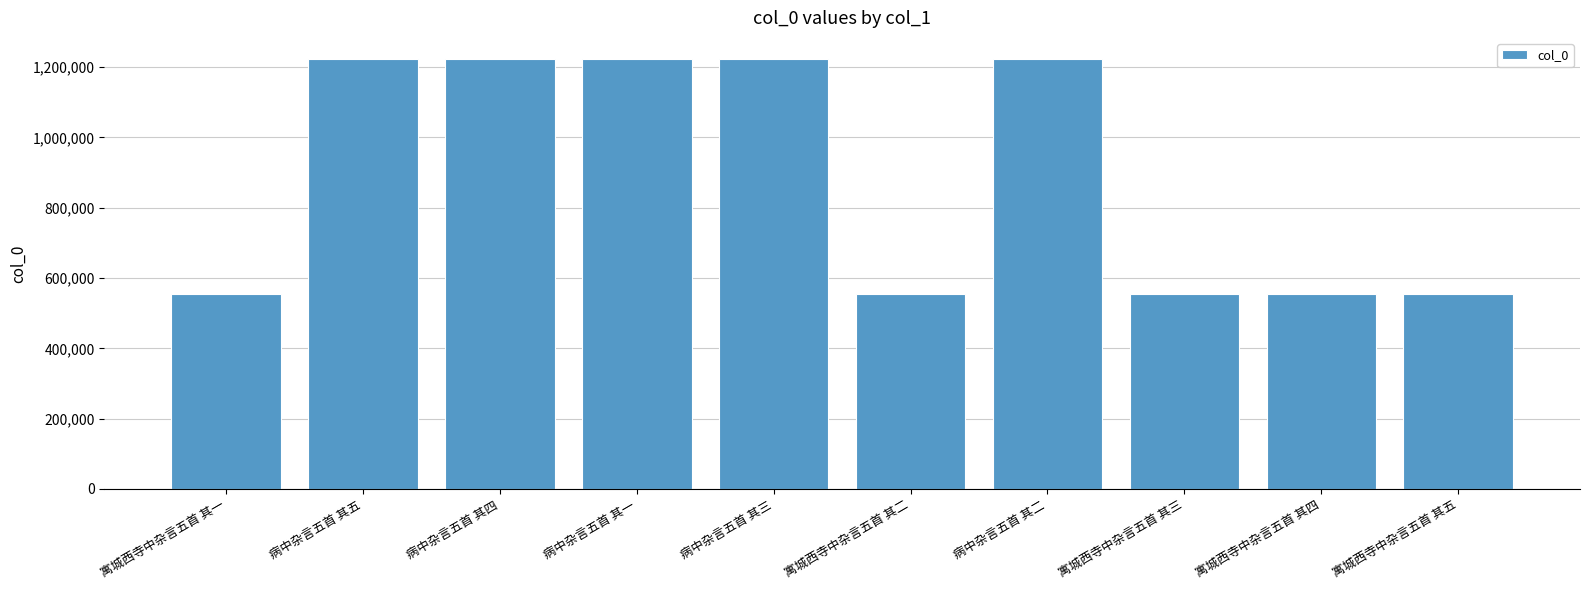

What is the value of the 1st bar from the left?

555977